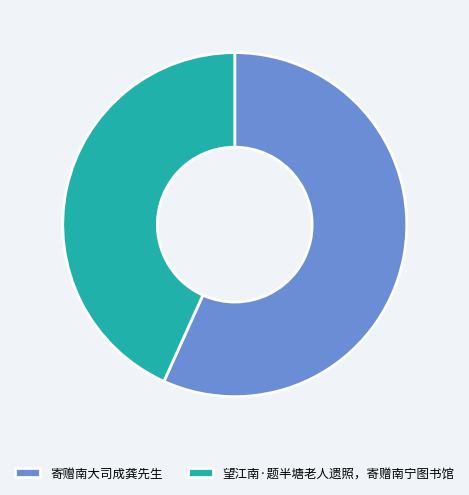

What is the largest slice in the pie chart?

寄赠南大司成龚先生